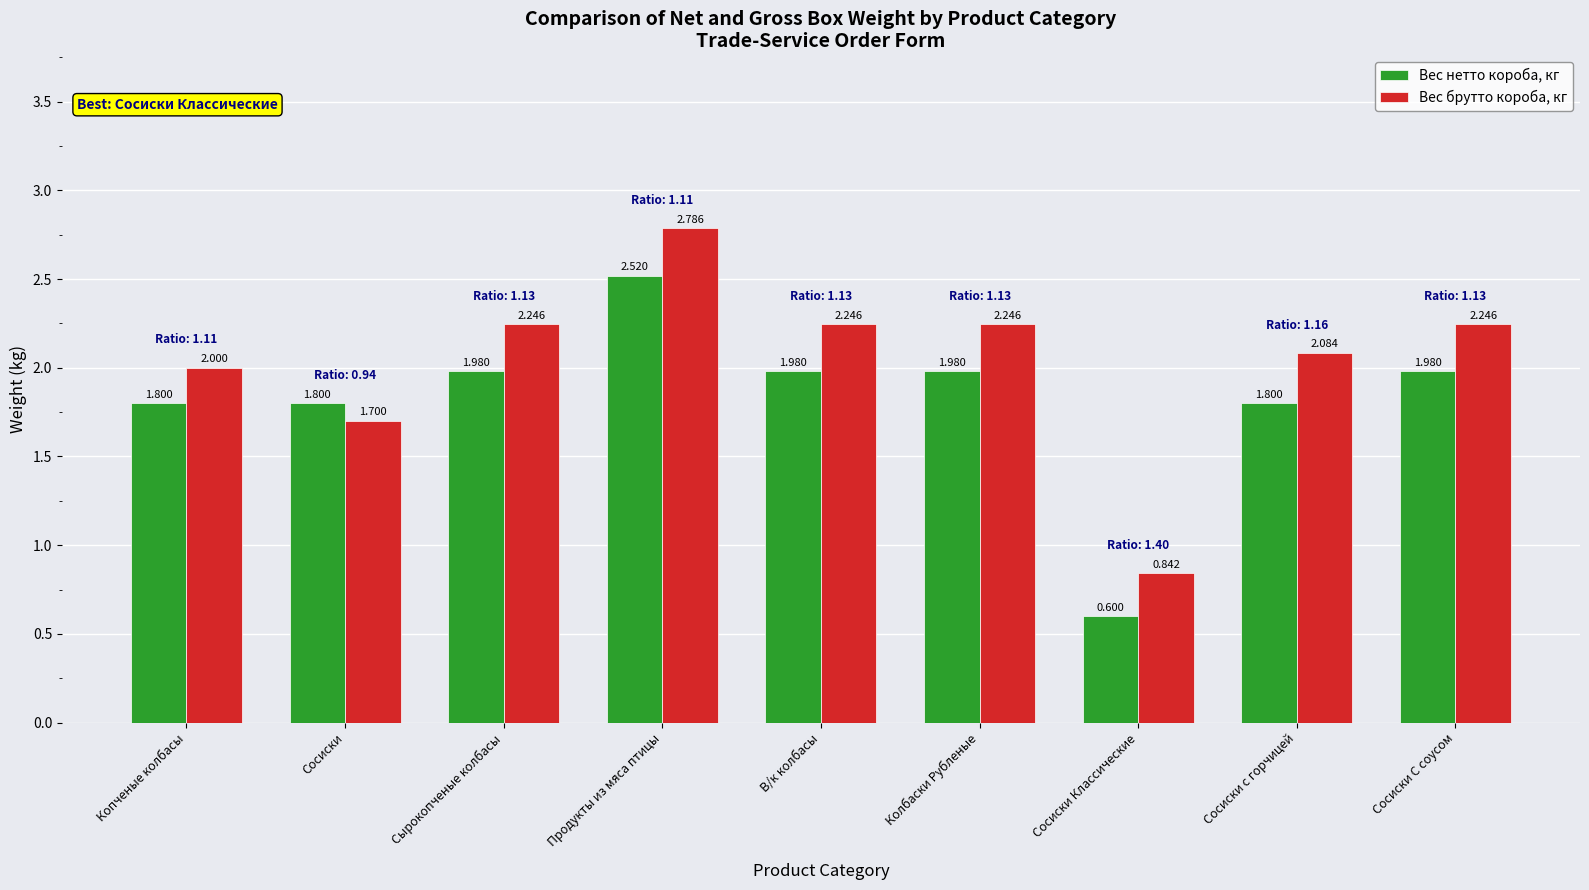

Is the value of Вес нетто короба, кг at Сырокопченые колбасы greater than the value of Вес брутто короба, кг at В/к колбасы?

No